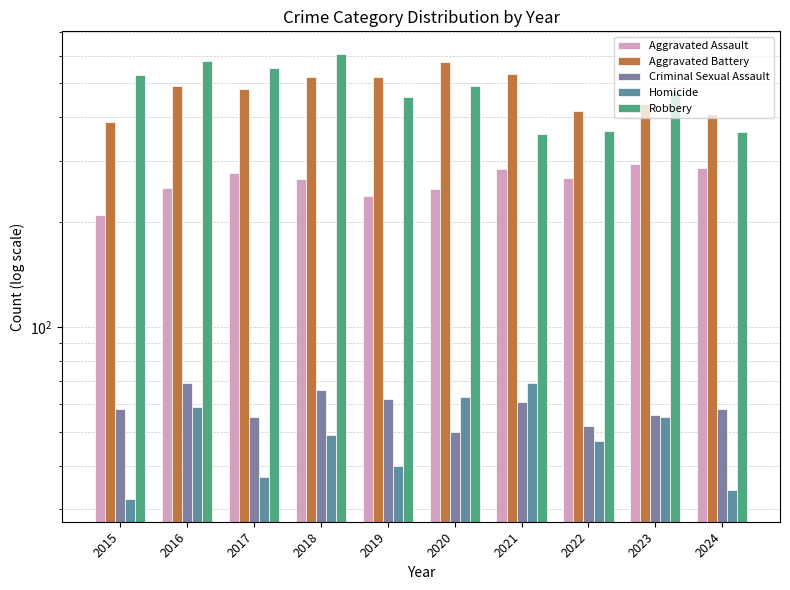

Reading left to right, transcribe all the data shown in this chart.

Aggravated Assault: 2015=210	2016=250	2017=276	2018=265	2019=238	2020=249	2021=284	2022=267	2023=293	2024=286
Aggravated Battery: 2015=387	2016=491	2017=480	2018=522	2019=520	2020=574	2021=531	2022=417	2023=435	2024=409
Criminal Sexual Assault: 2015=58	2016=69	2017=55	2018=66	2019=62	2020=50	2021=61	2022=52	2023=56	2024=58
Homicide: 2015=32	2016=59	2017=37	2018=49	2019=40	2020=63	2021=69	2022=47	2023=55	2024=34
Robbery: 2015=527	2016=579	2017=553	2018=608	2019=458	2020=491	2021=357	2022=364	2023=473	2024=363